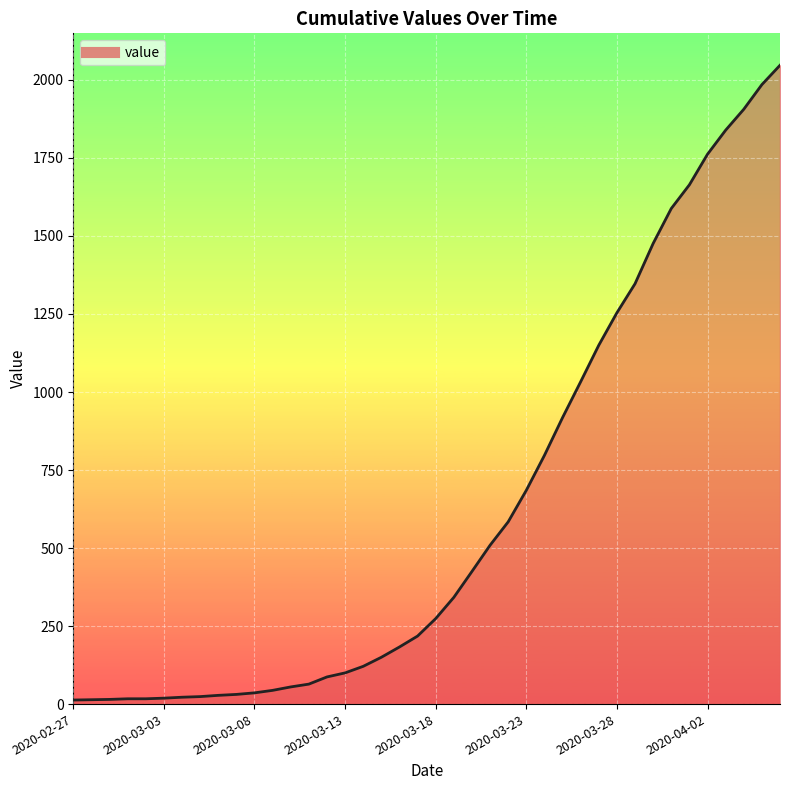

What is the difference between the maximum and minimum values?

2034